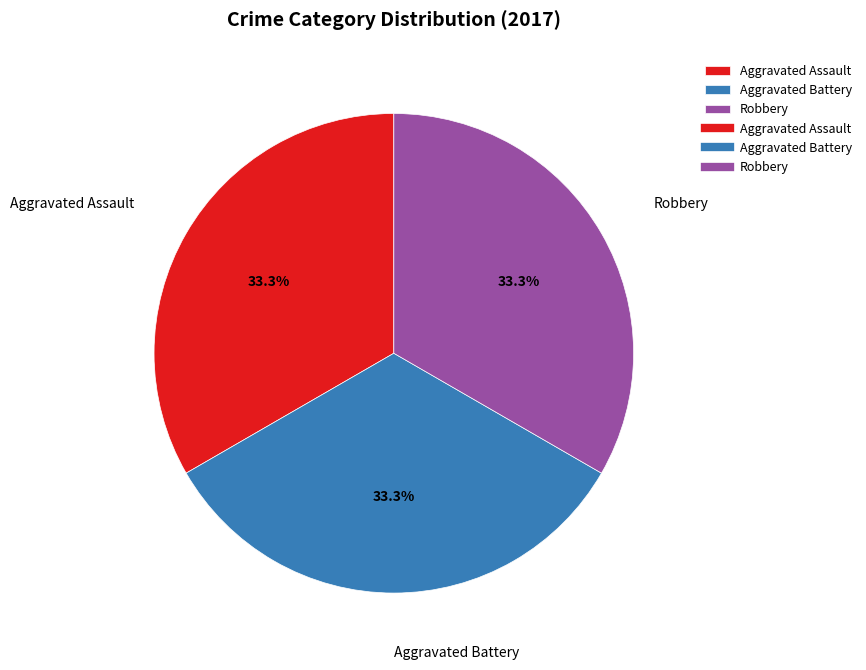

What is the total percentage of Robbery and Aggravated Assault?

66.7%